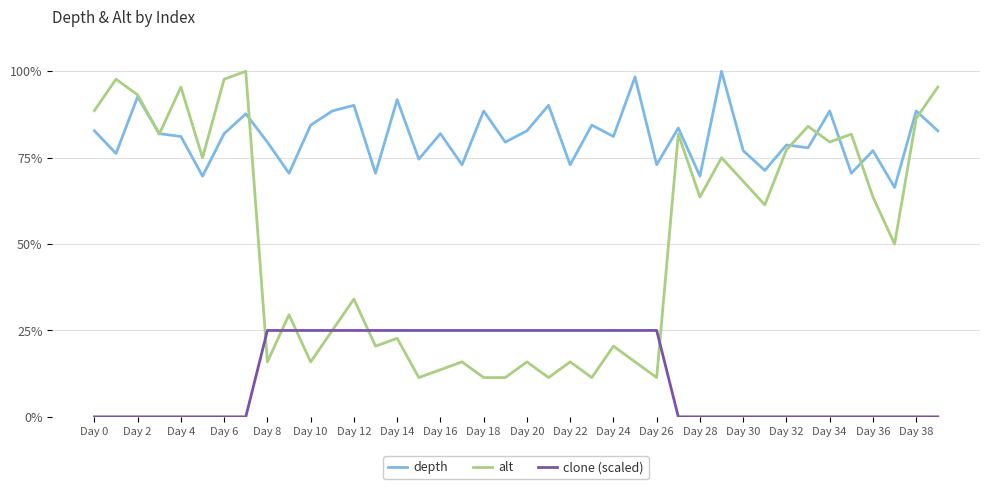

True or false: clone (scaled) and depth intersect in this chart.

False